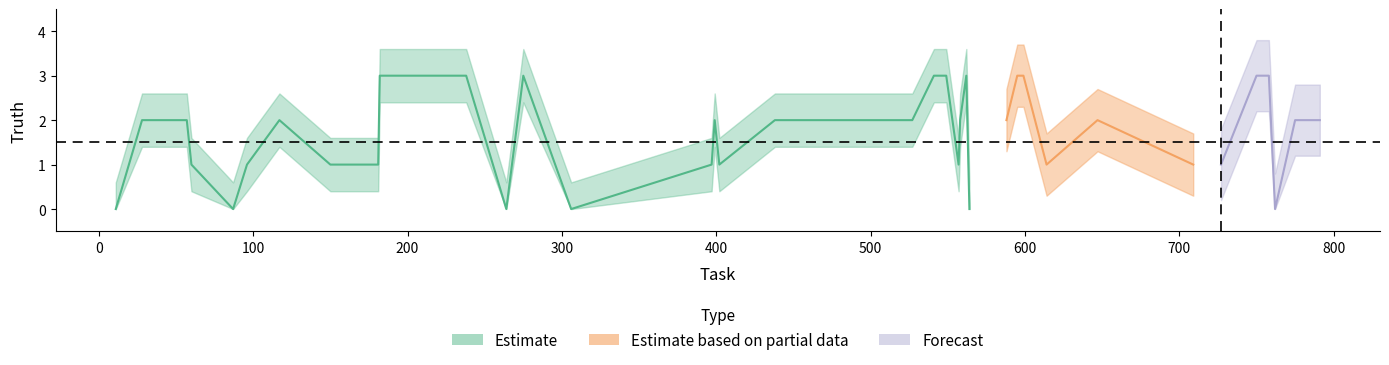

What is the change in value from 399 to 750?

+1